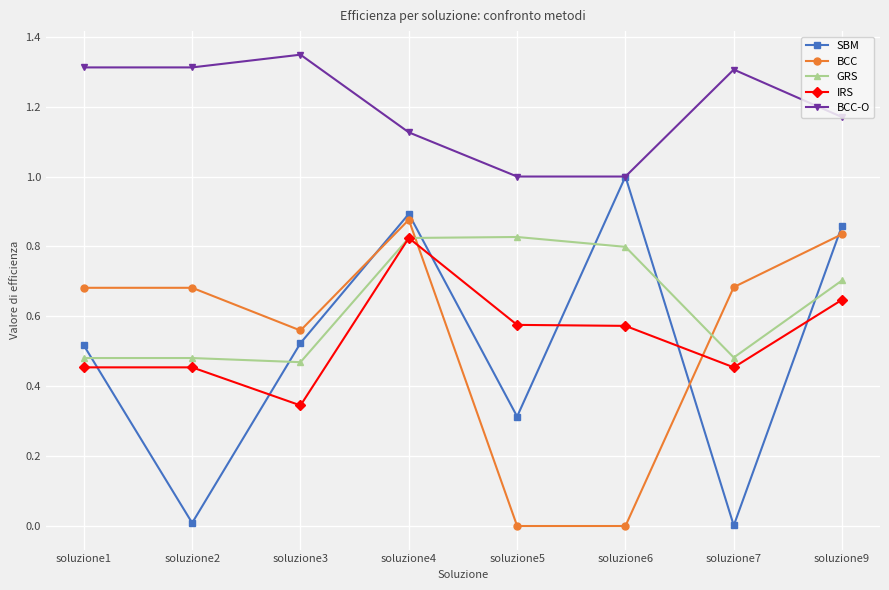

True or false: IRS and SBM cross at least once.

True